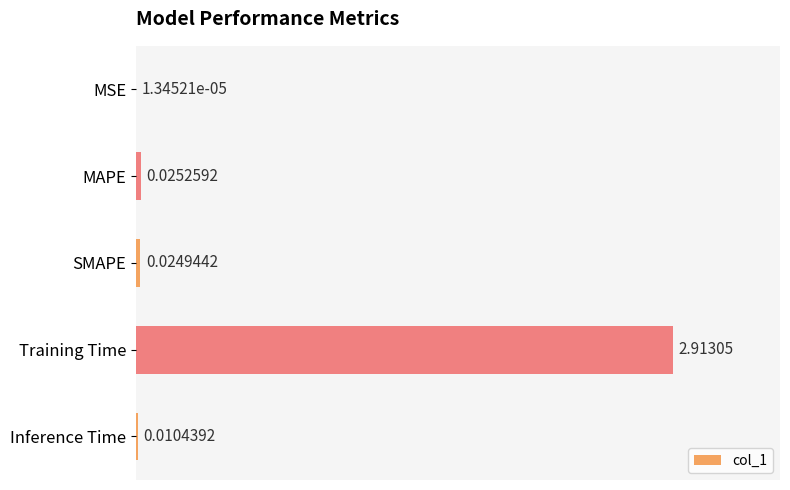

Where is the data nearest to the value 1?

MAPE